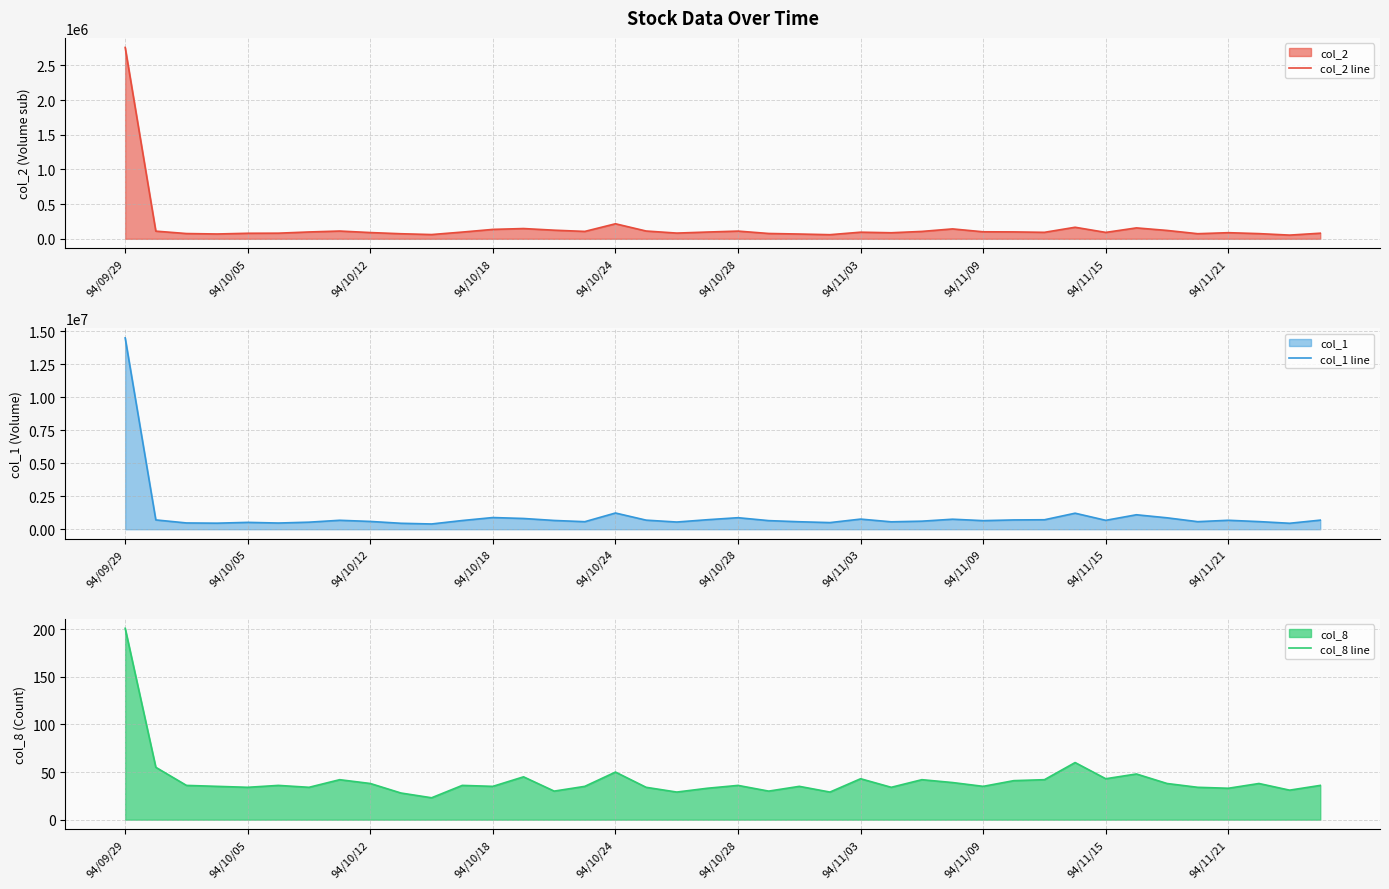

Reading left to right, list all the values displayed in this chart.

col_2 line: 2758990	110710	76020	69740	80020	81440	98840	112150	90320	73230	61500	97080	135870	148170	124400	106780	216960	112480	82640	97730	111340	77000	69040	59540	95540	87380	106670	142910	101270	99700	93670	166700	92550	157510	120840	73770	88430	75030	53560	80880
col_1 line: 14504000	707000	477000	460000	521000	471000	536000	679000	592000	452000	400000	661000	887000	816000	666000	573000	1231000	690000	547000	722000	875000	654000	568000	504000	769000	563000	612000	760000	652000	706000	719000	1216000	677000	1098000	867000	575000	680000	580000	453000	690000
col_8 line: 201	55	36	35	34	36	34	42	38	28	23	36	35	45	30	35	50	34	29	33	36	30	35	29	43	34	42	39	35	41	42	60	43	48	38	34	33	38	31	36